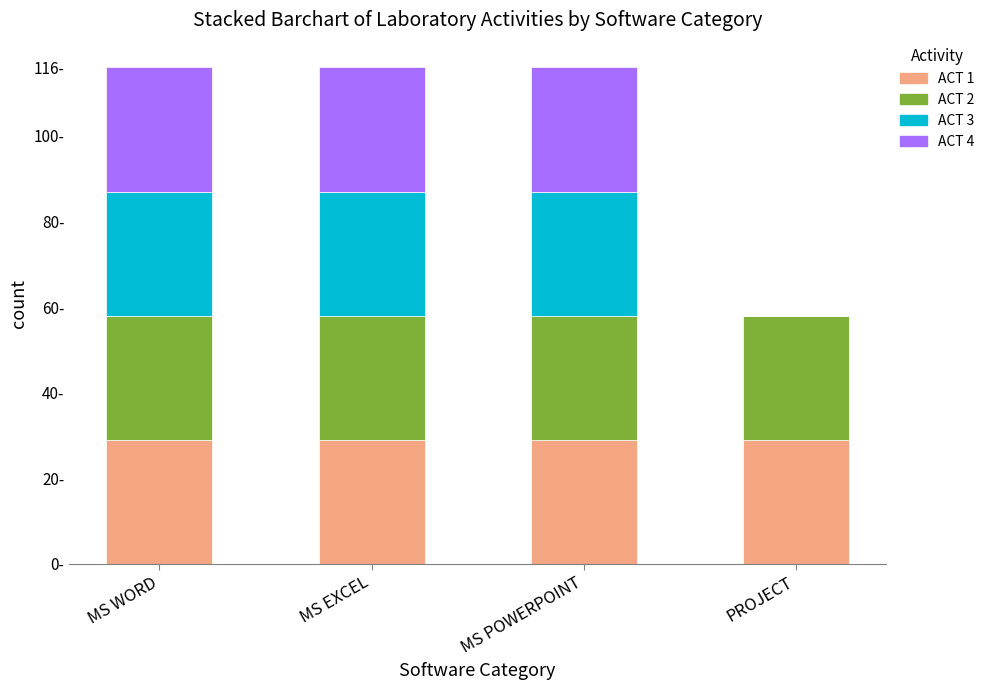

Are the bars horizontal?

No